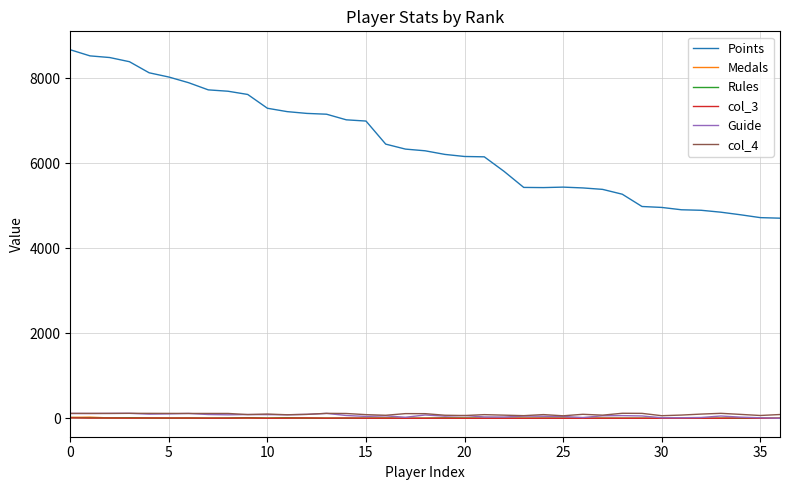

What is the average value of the col_3 series?

3